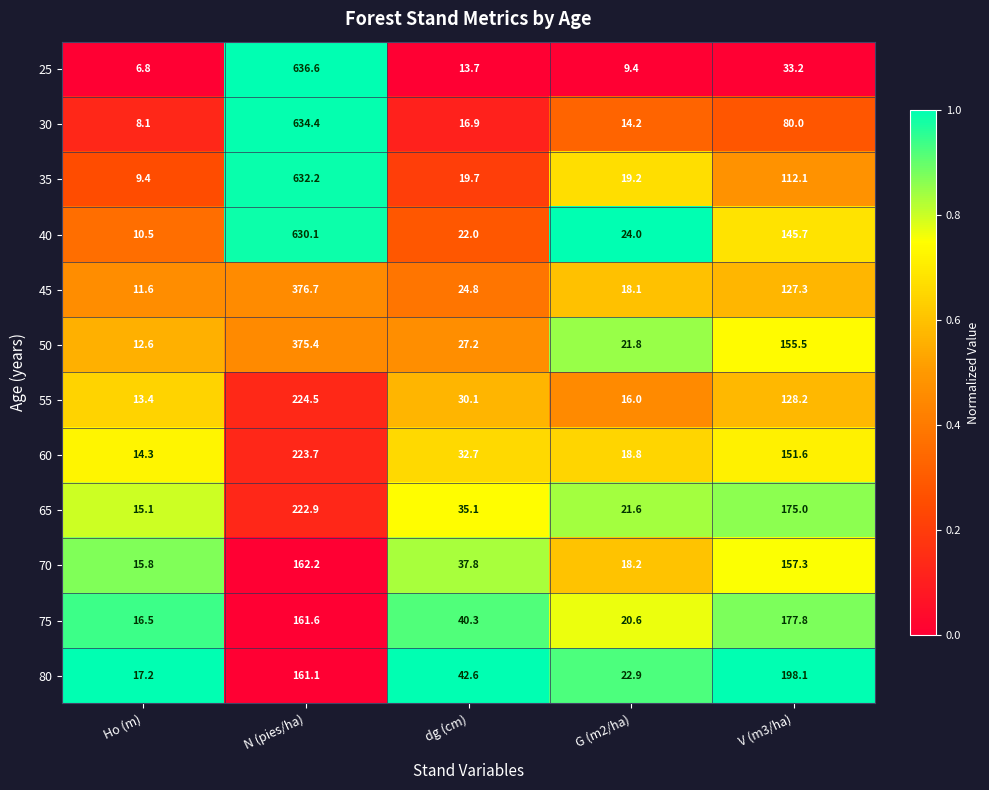

What is the total value across all series at dg (cm)?

342.9